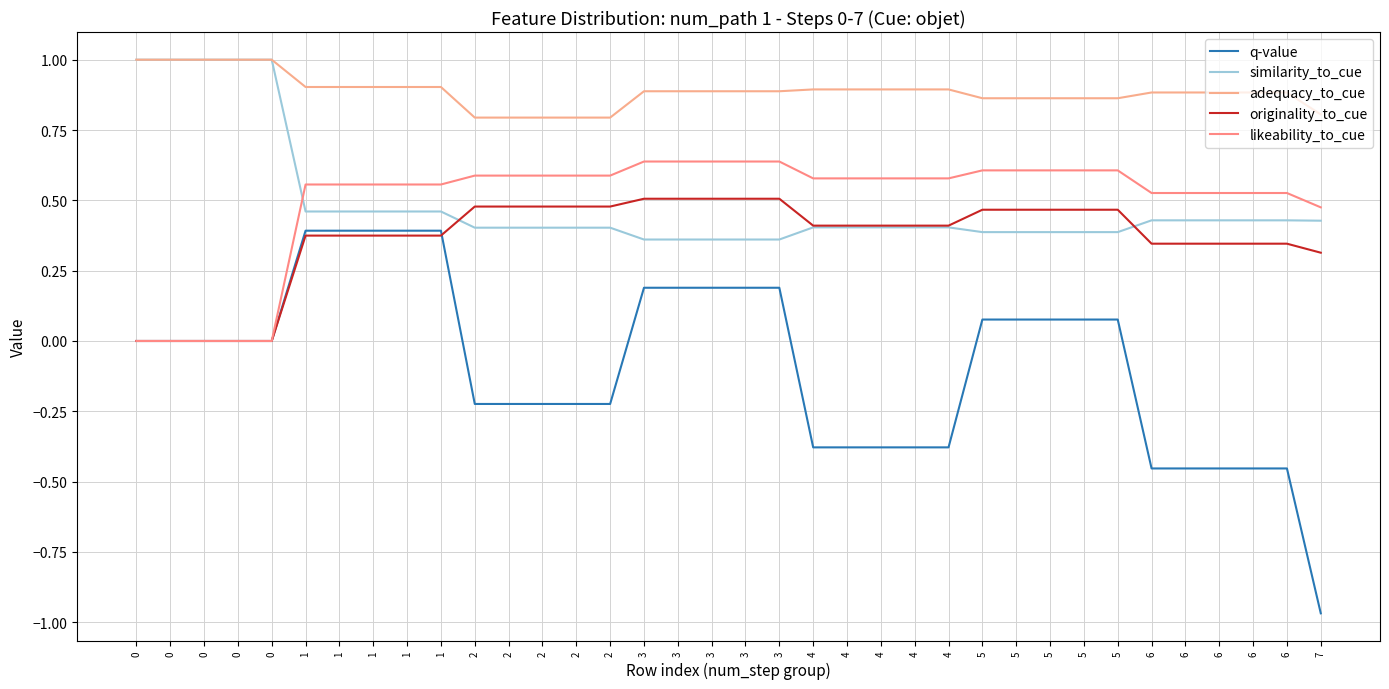

True or false: likeability_to_cue and adequacy_to_cue cross at least once.

False